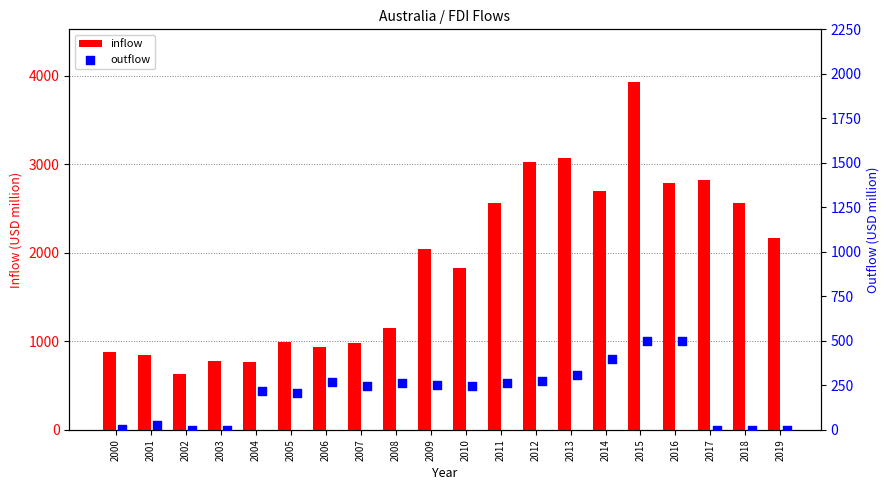

Which series has the widest spread of Y values?

inflow